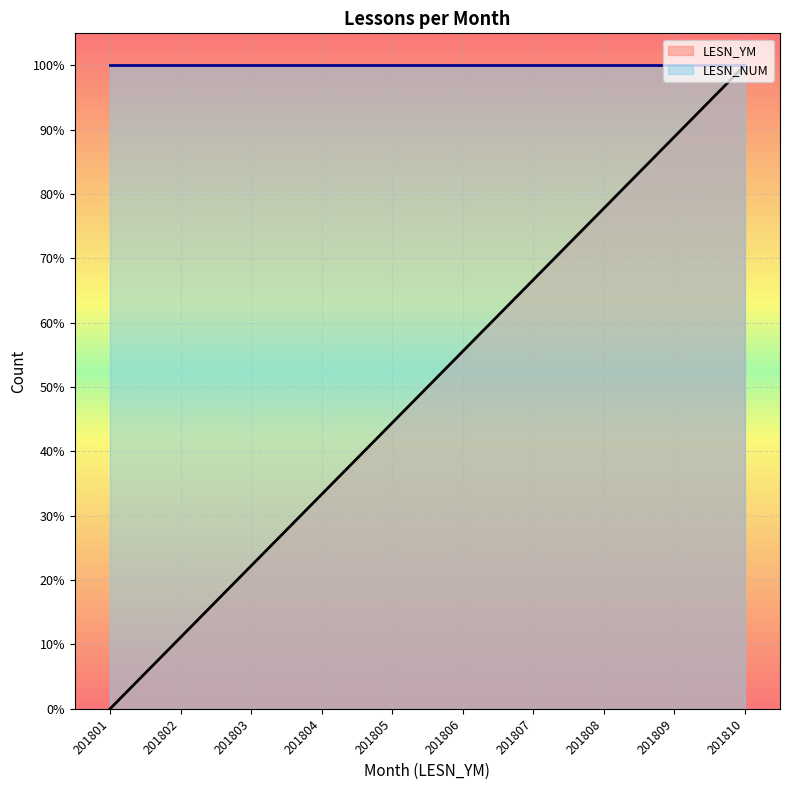

Count the number of data series in this chart.

2